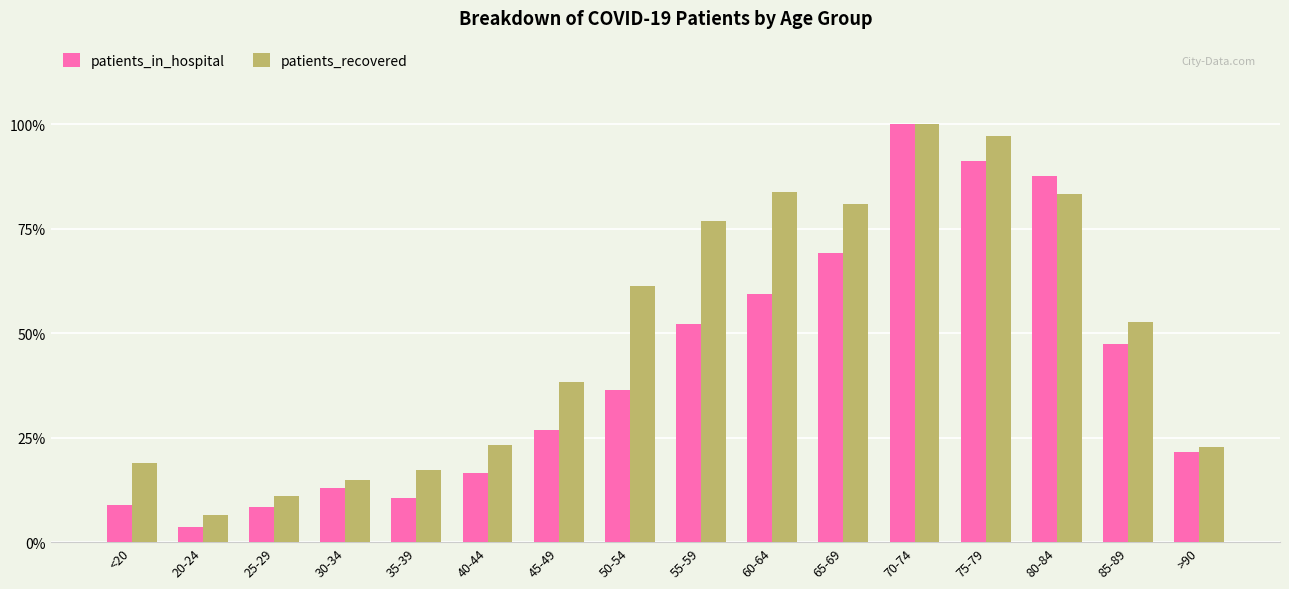

How many data points in patients_recovered are less than 52?

8